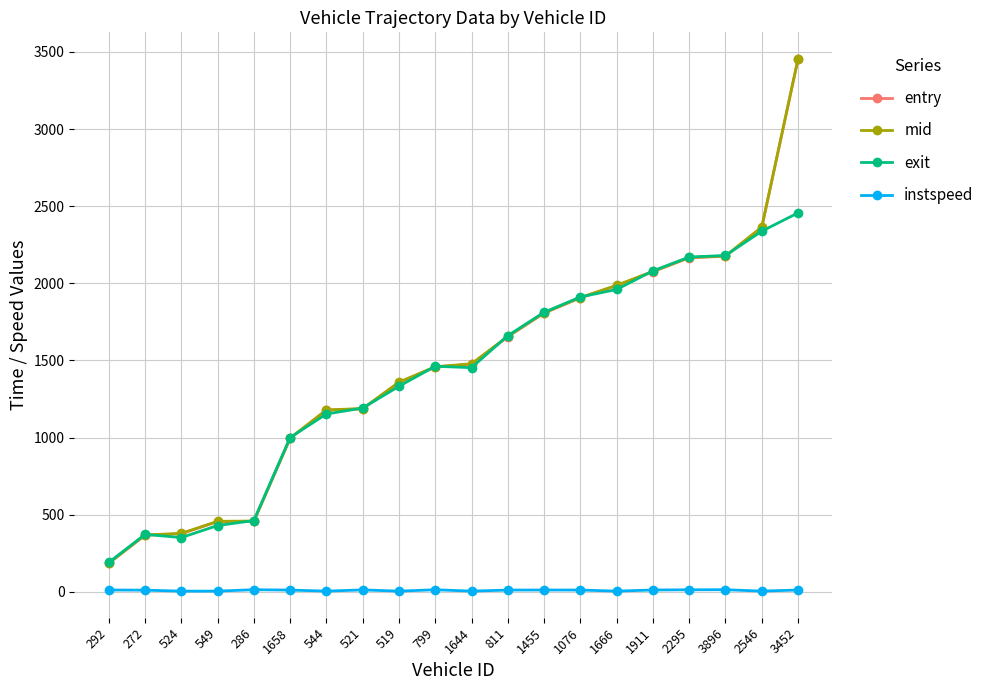

What is the lowest value of the exit series?

190.6